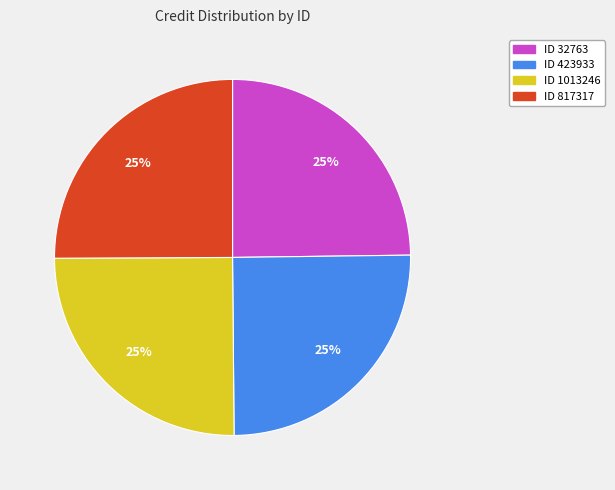

To the nearest percent, what is the average slice percentage?

25%